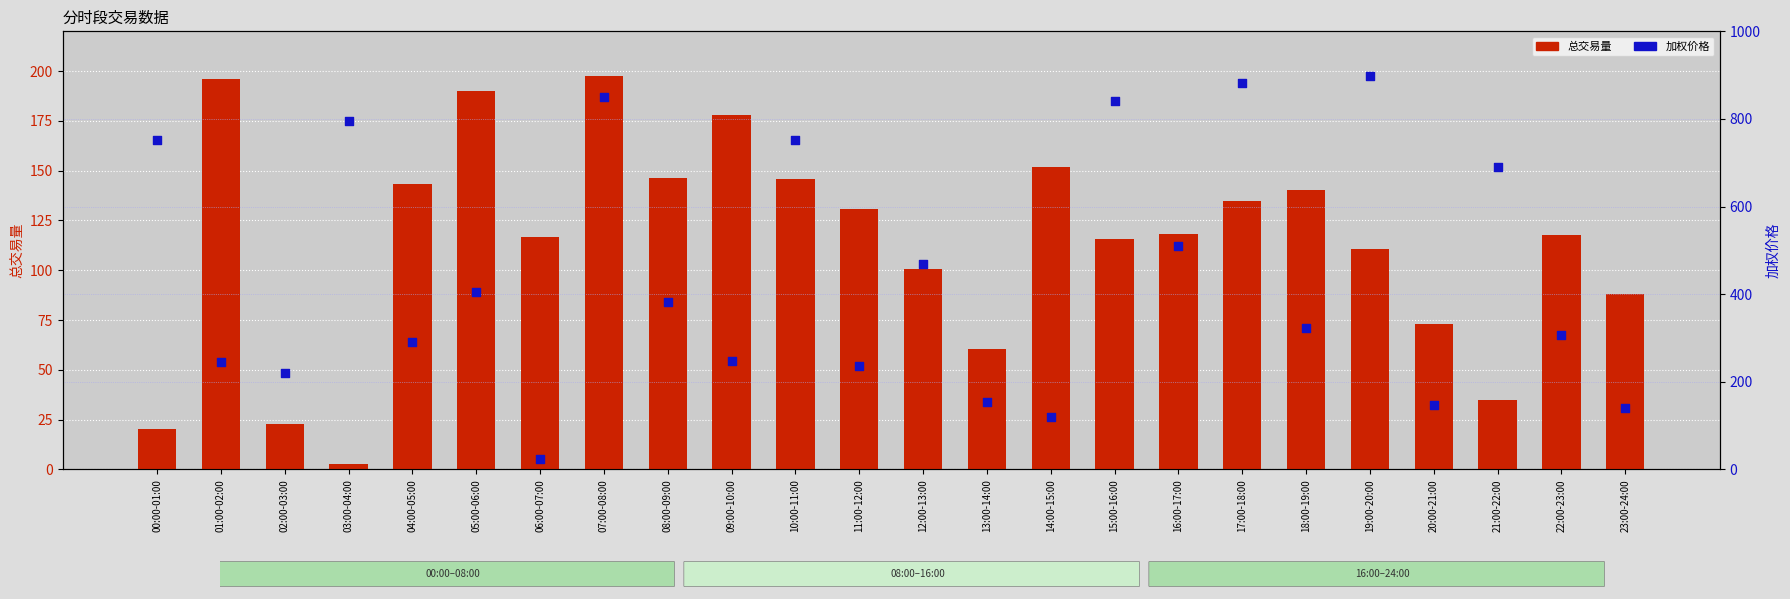

At which category is the sum across all series the highest?

07:00-08:00